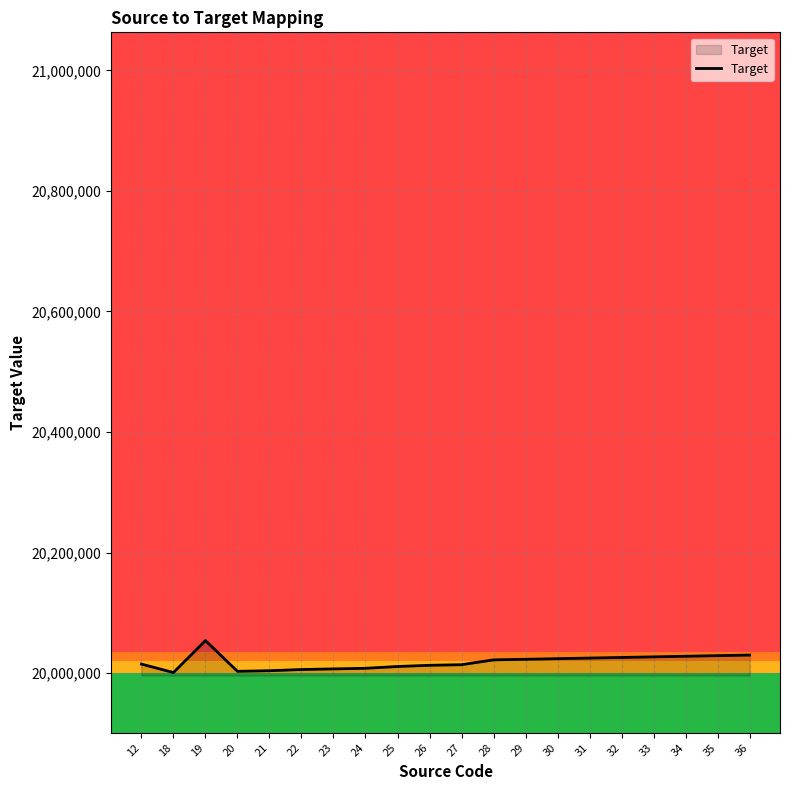

The chart shows a value of 20028000 at 34. True or false?

True